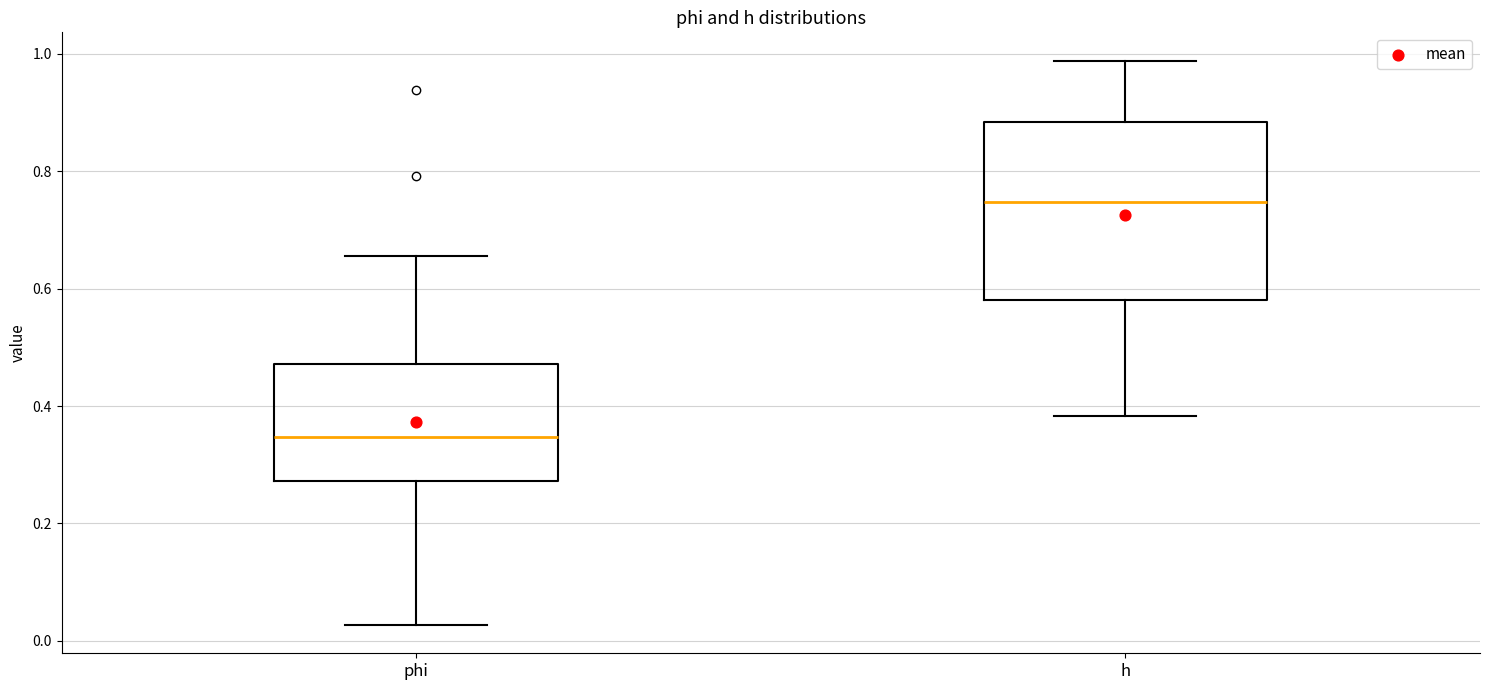

Reading left to right, transcribe this box plot: for each box, give where its median line is, the range the box spans, and where its two whiskers end, as read against the y-axis. The values are not printed on the chart, so give them approximately, as read against the axis.

phi: median 0.34, box 0.28 to 0.48, whiskers 0.02 to 0.66
h: median 0.74, box 0.58 to 0.88, whiskers 0.38 to 0.98